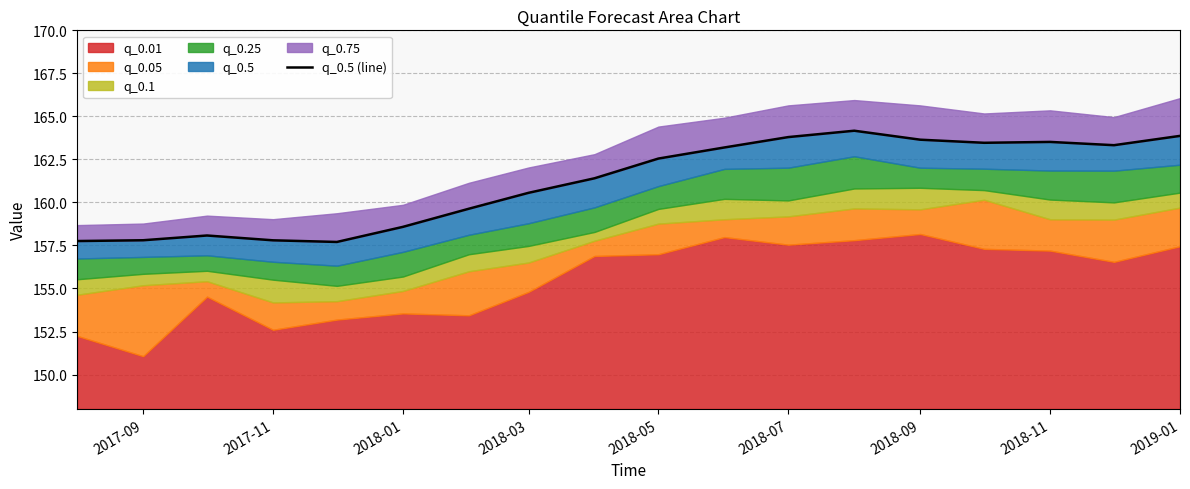

How many data points are above 162?

9